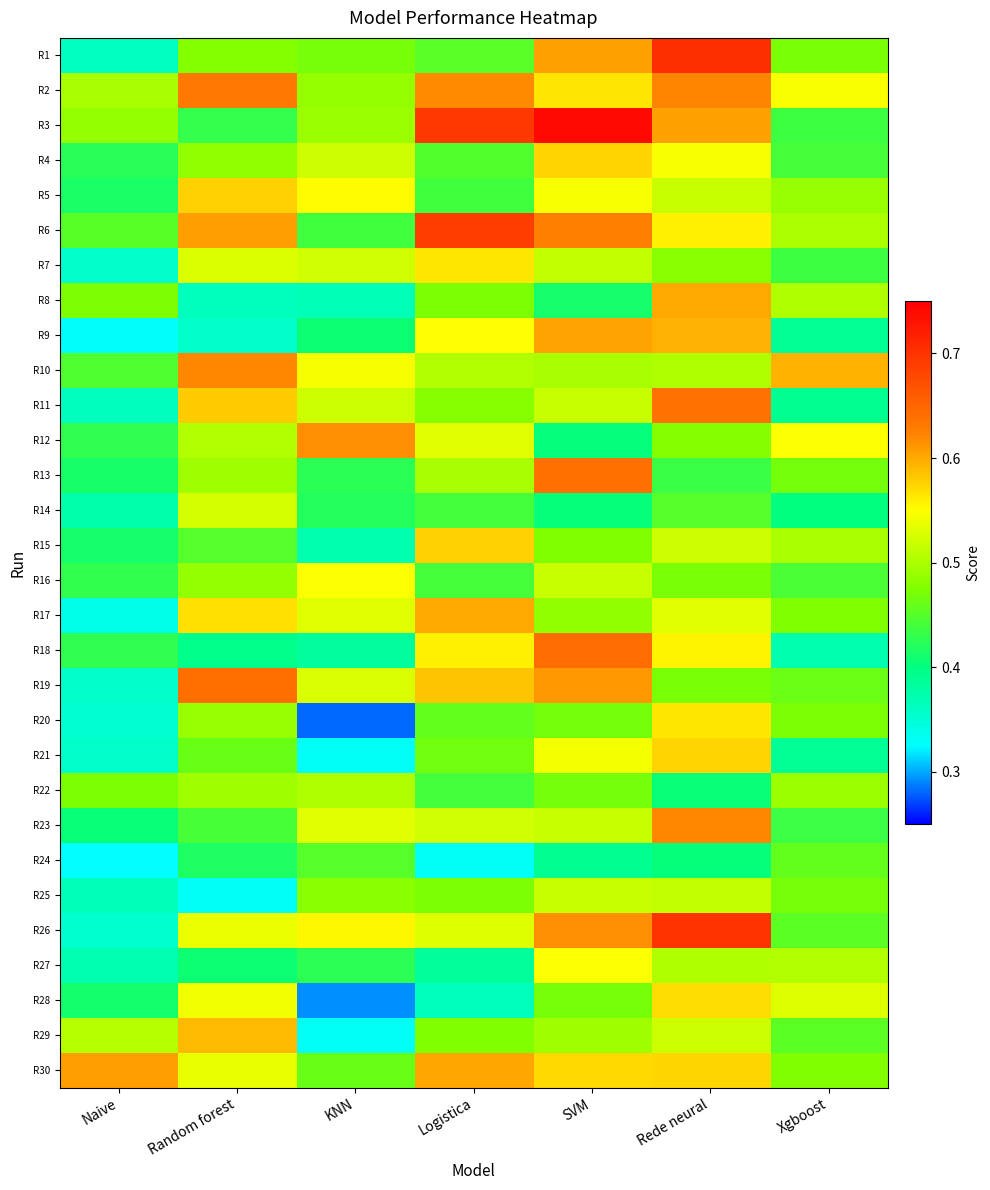

What is the difference between the highest and lowest values at Random forest?

0.3